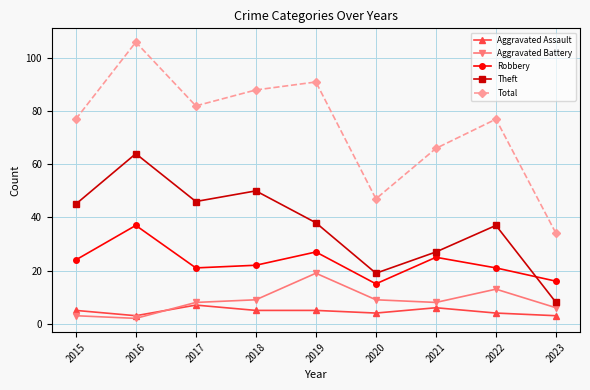

What is the greatest value displayed?

106